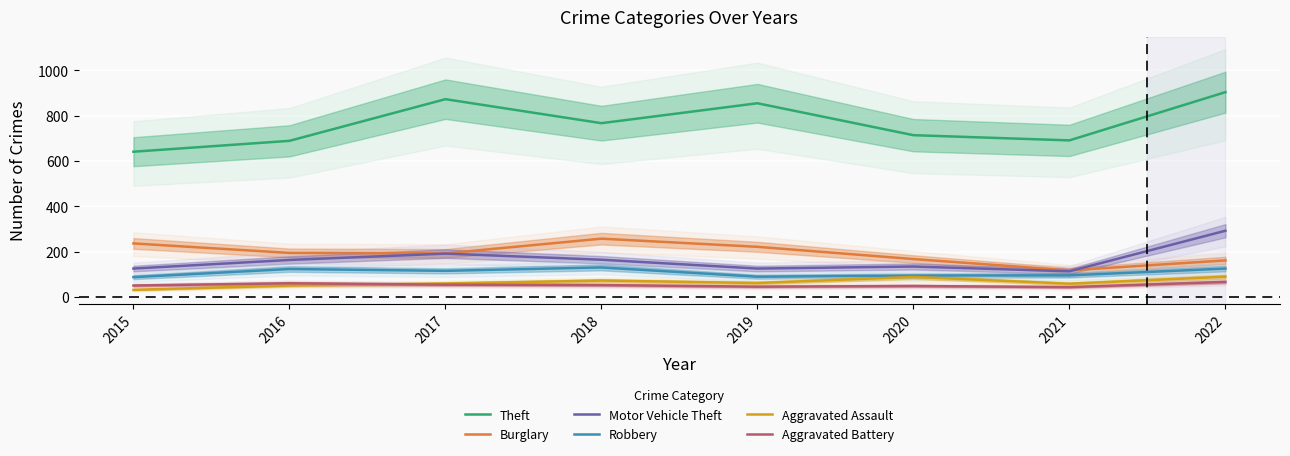

What is the difference between the second highest and second lowest values in the Motor Vehicle Theft series?

66